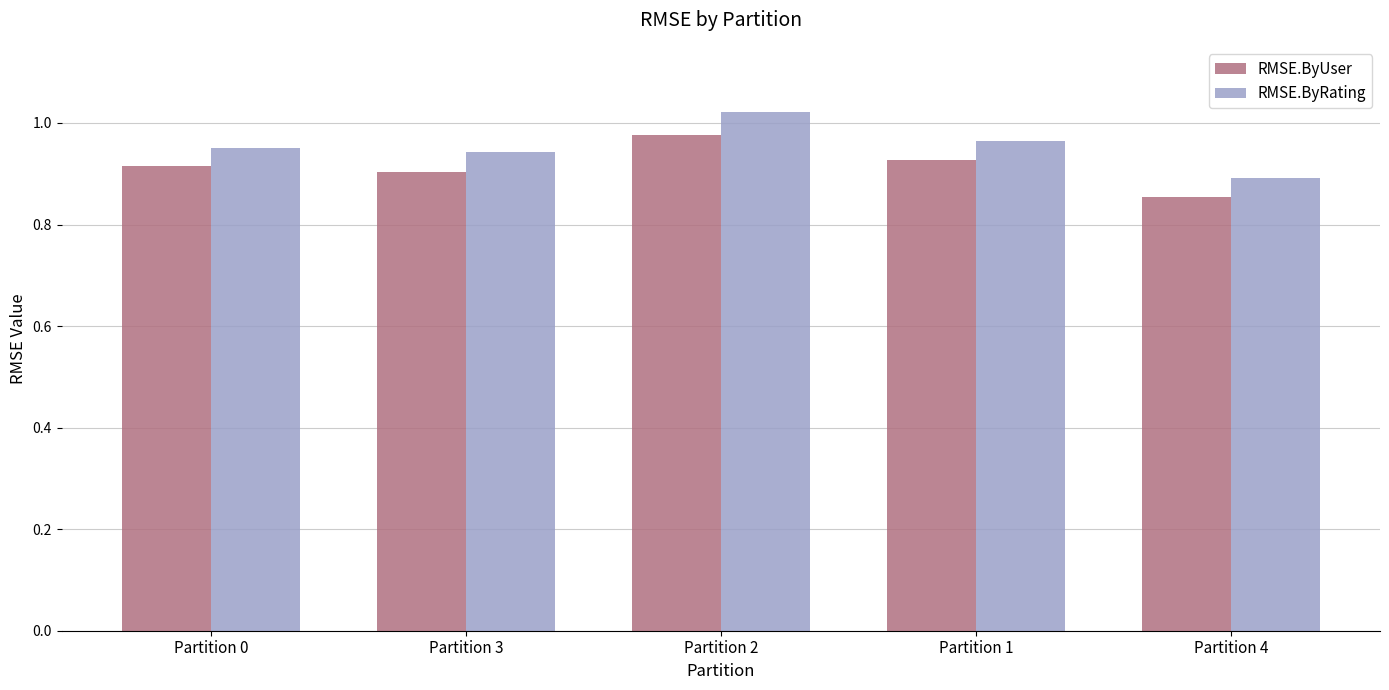

What is the sum of the RMSE.ByRating values at Partition 4 and Partition 1?

1.9